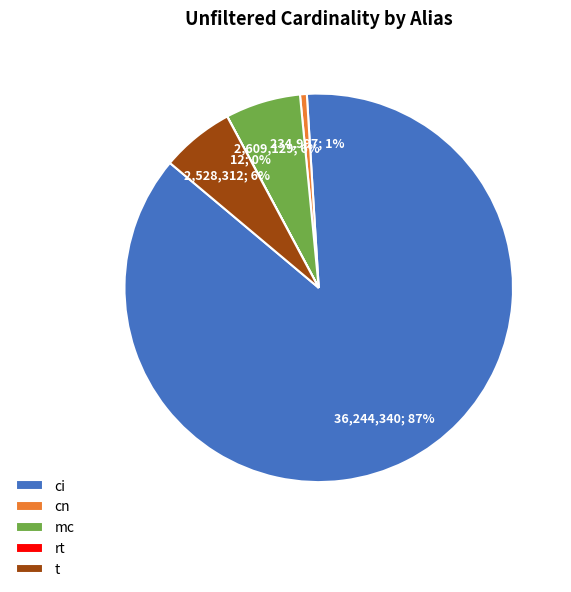

What percentage is the mc slice, to the nearest percent?

6%